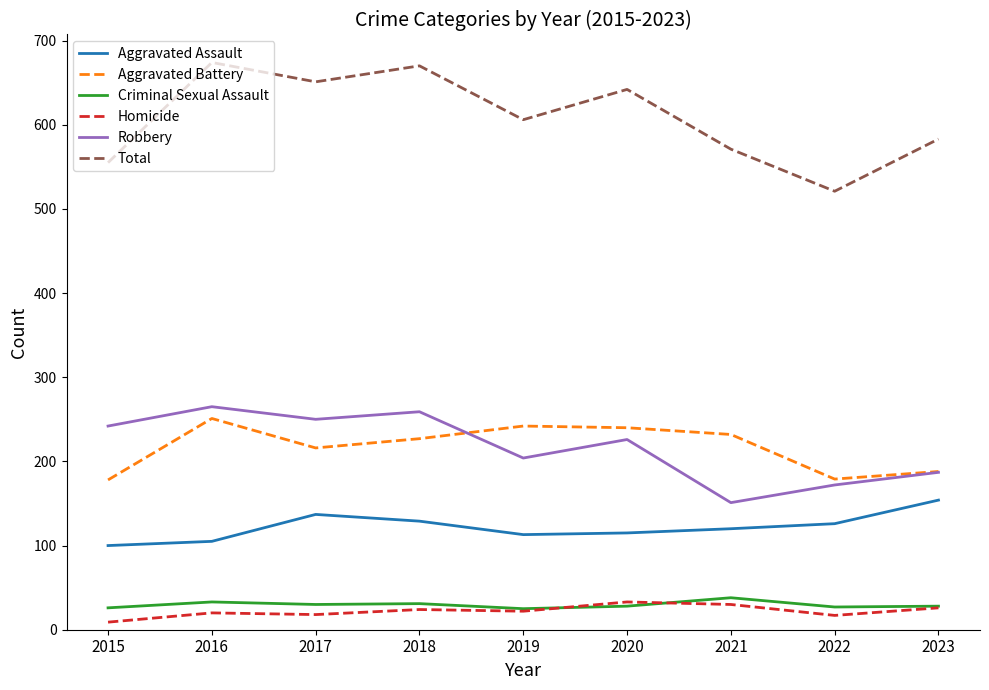

What is the difference between the maximum and minimum values in the Criminal Sexual Assault series?

13